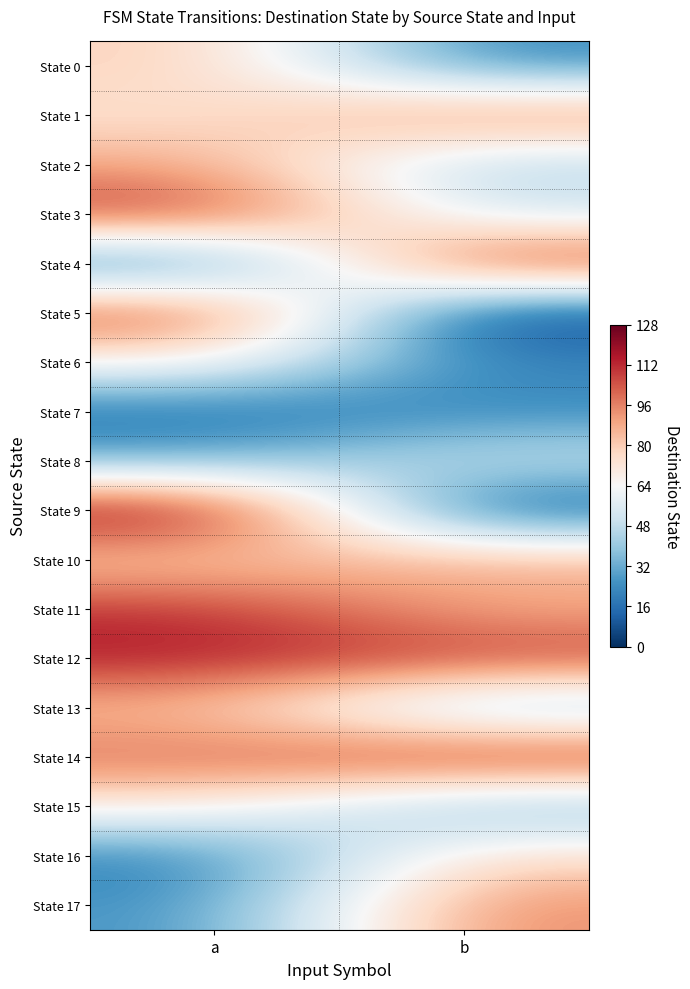

How many distinct data groups are displayed?

18